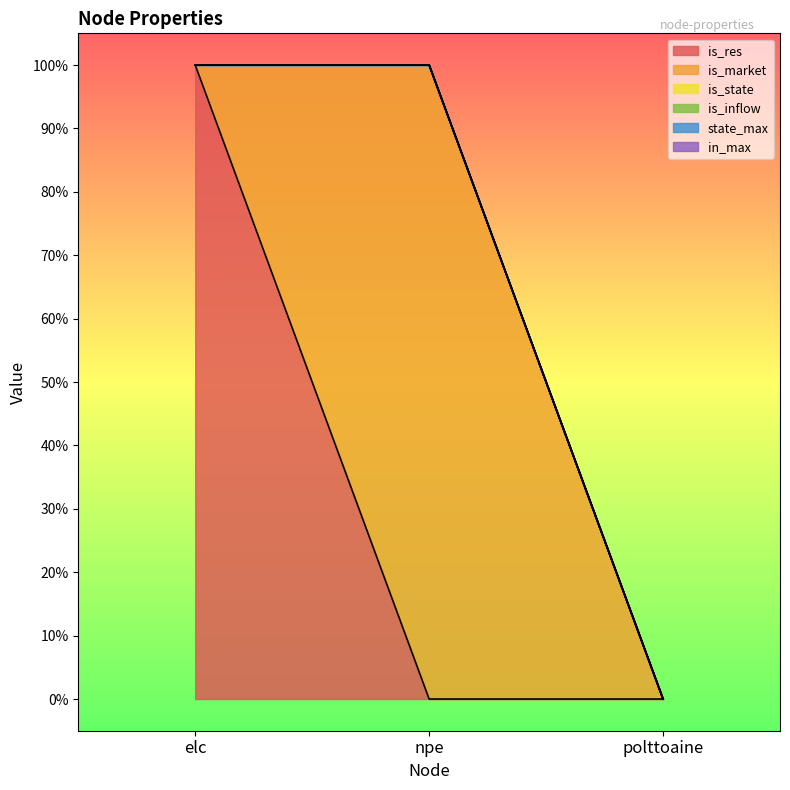

Reading left to right, list all the values displayed in this chart.

is_res: elc=1	npe=0	polttoaine=0
is_market: elc=0	npe=1	polttoaine=0
is_state: elc=0	npe=0	polttoaine=0
is_inflow: elc=0	npe=0	polttoaine=0
state_max: elc=0	npe=0	polttoaine=0
in_max: elc=0	npe=0	polttoaine=0